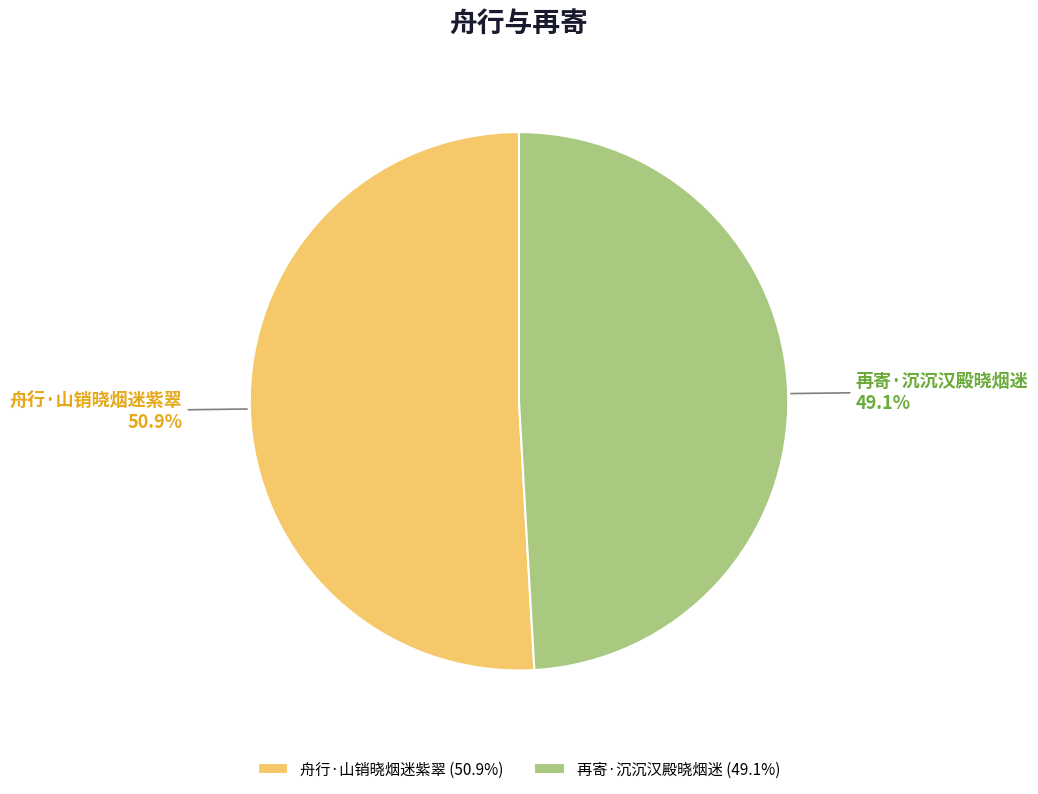

To the nearest percent, what percentage of the pie is 舟行·山销晓烟迷紫翠?

51%